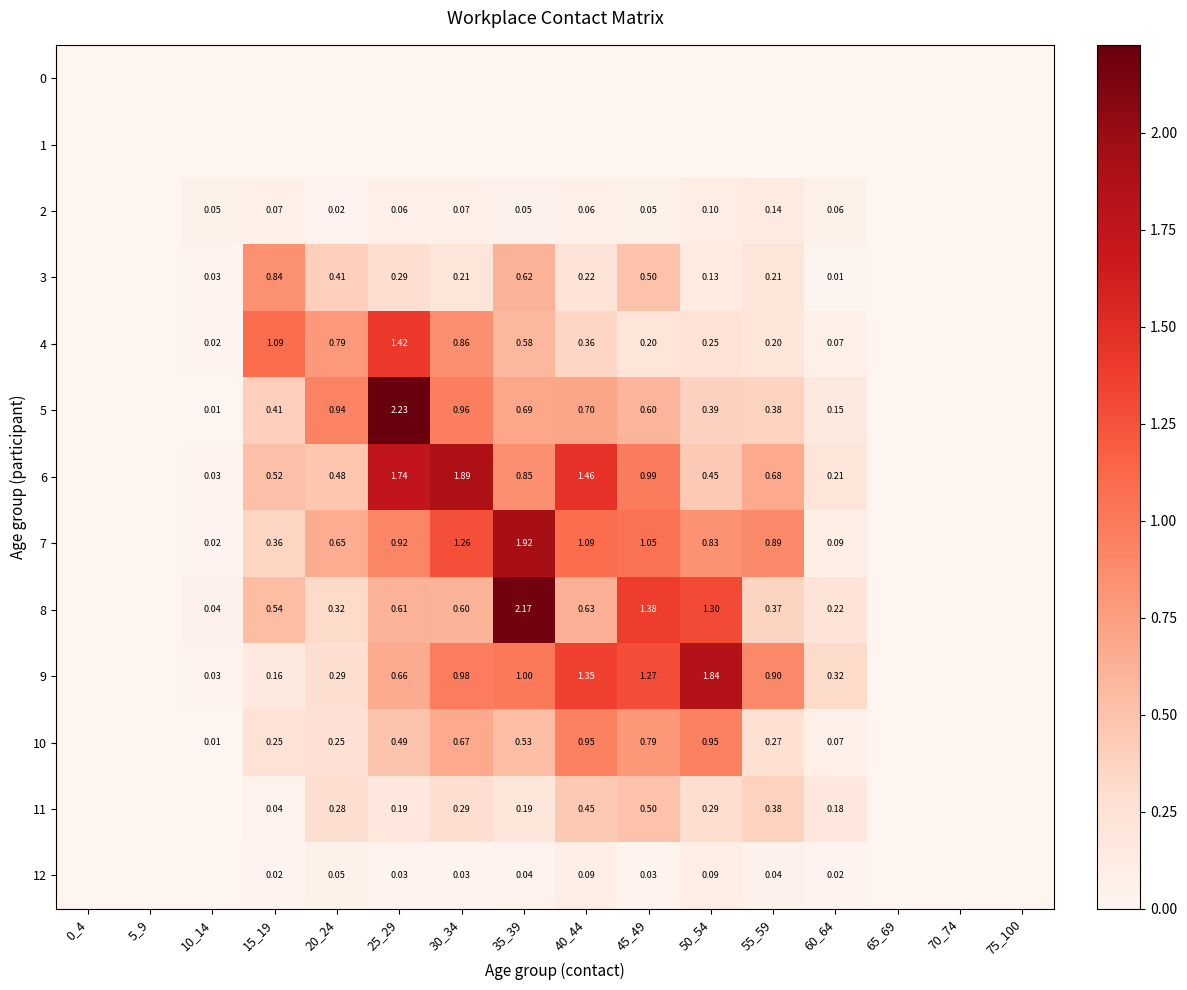

Is the value of 8 at 15_19 greater than the value of 5 at 30_34?

No